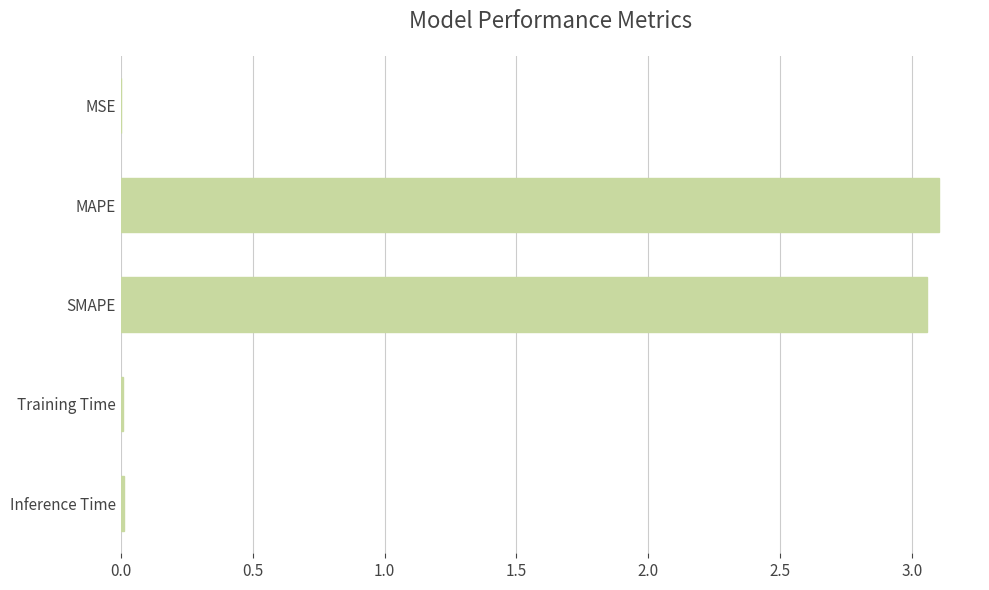

Is it true that the value at SMAPE is 3.1?

True